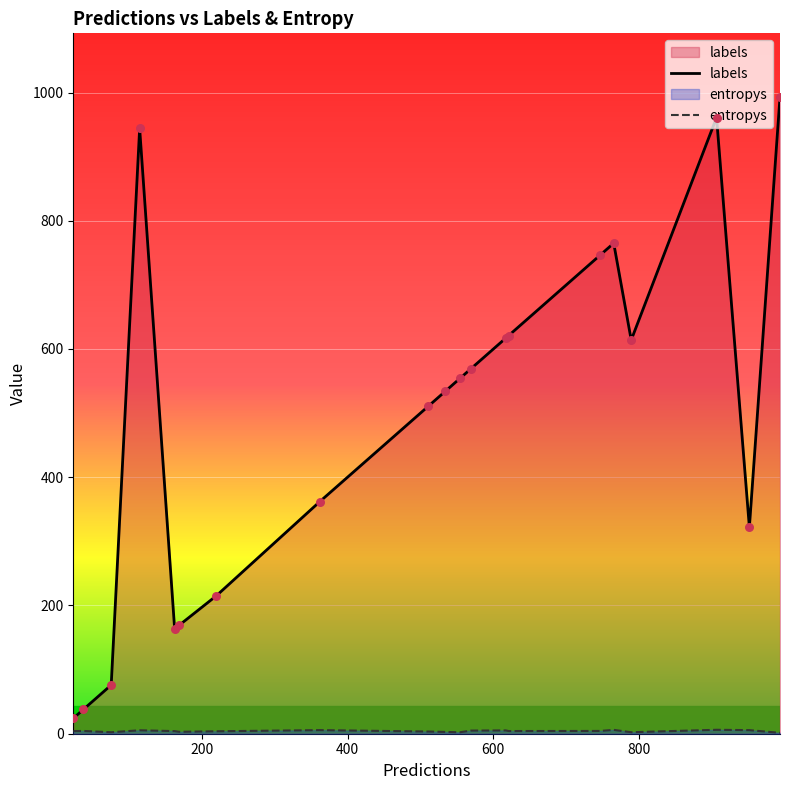

Which series has the largest total across all categories?

labels